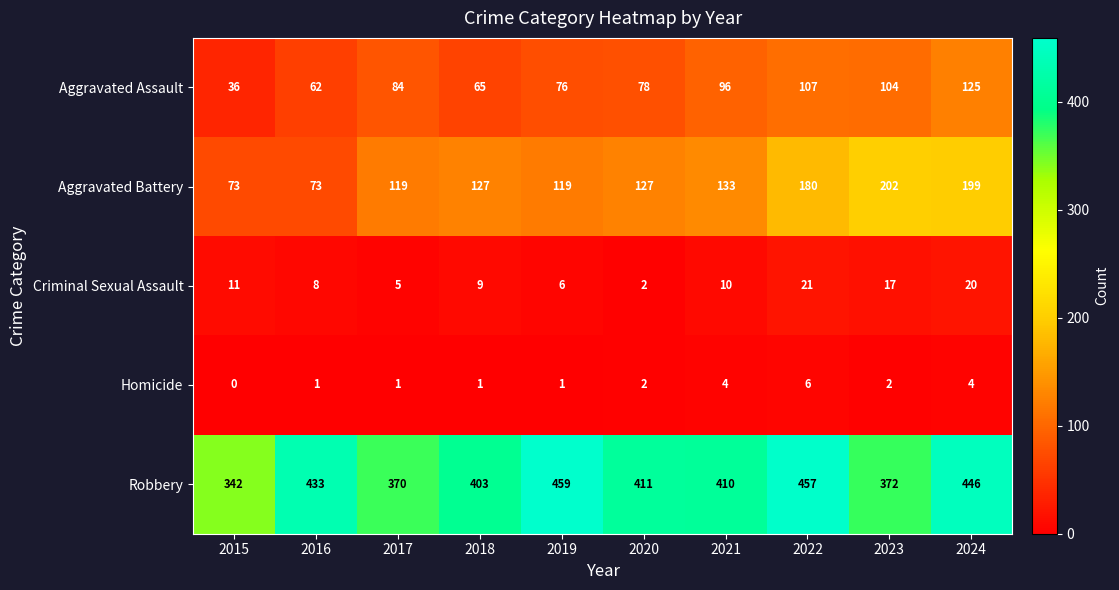

What is the difference between the highest and lowest values at 2023?

370